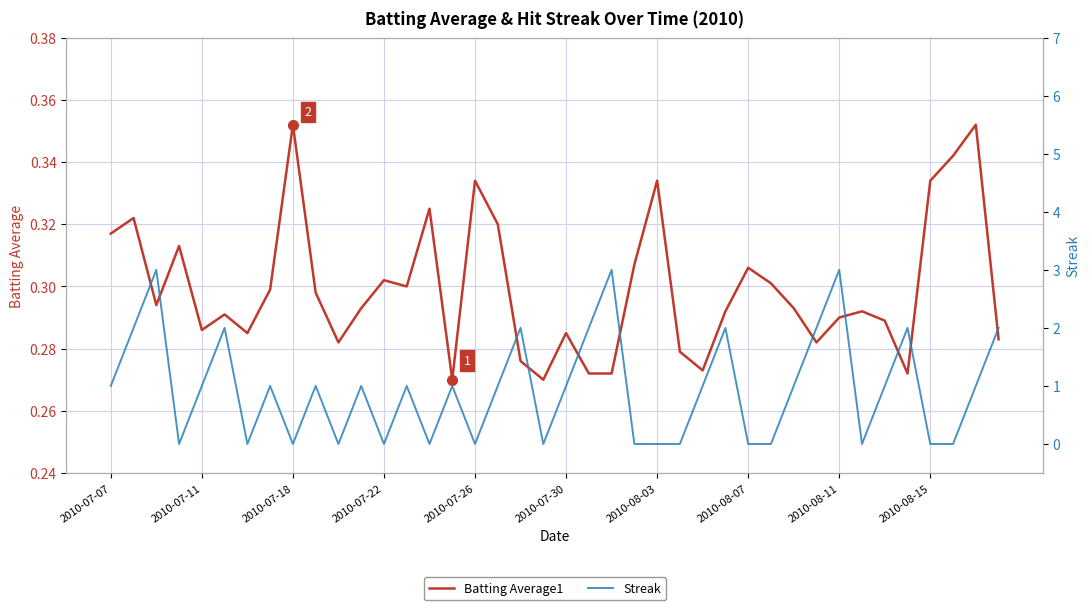

Is it true that Streak equals 0.0 at 19?

True